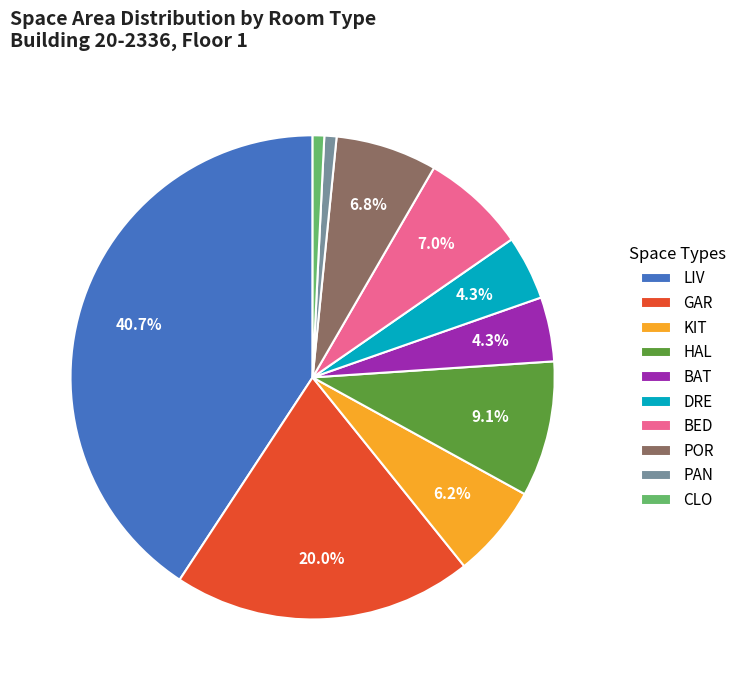

How many slices are in this pie chart?

10